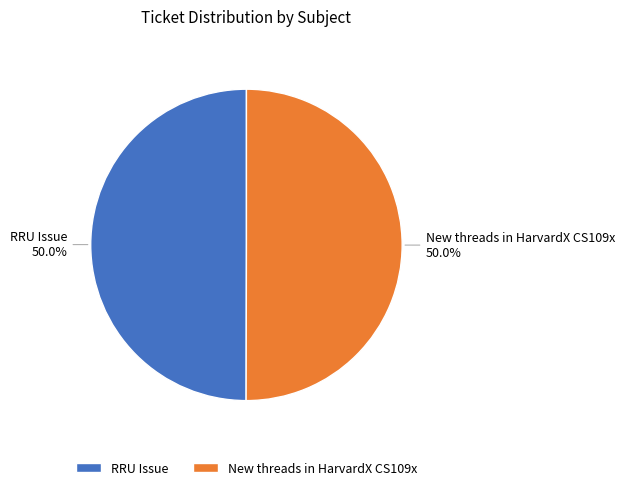

Is the sum of New threads in HarvardX CS109x and RRU Issue greater than half?

Yes